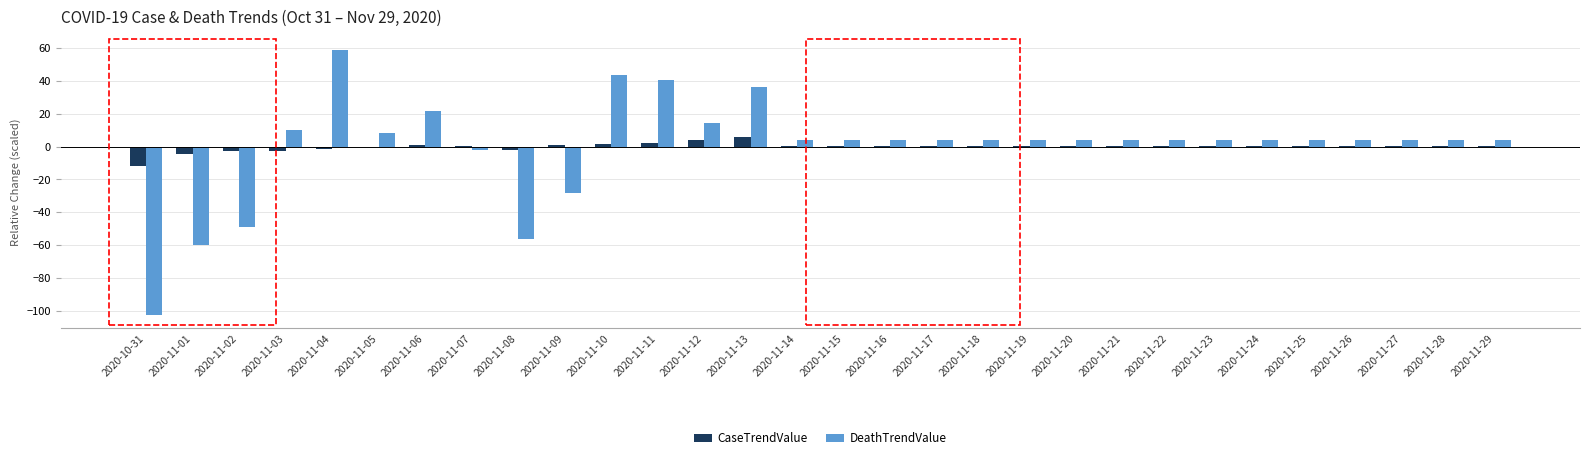

Count the number of categories in the chart.

30